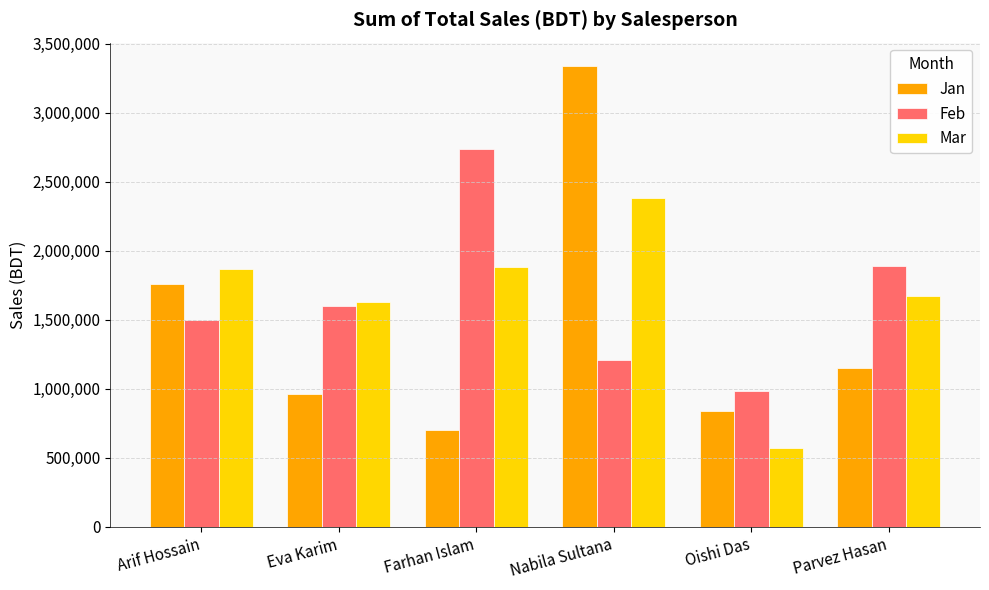

How many data points does each series have?

6